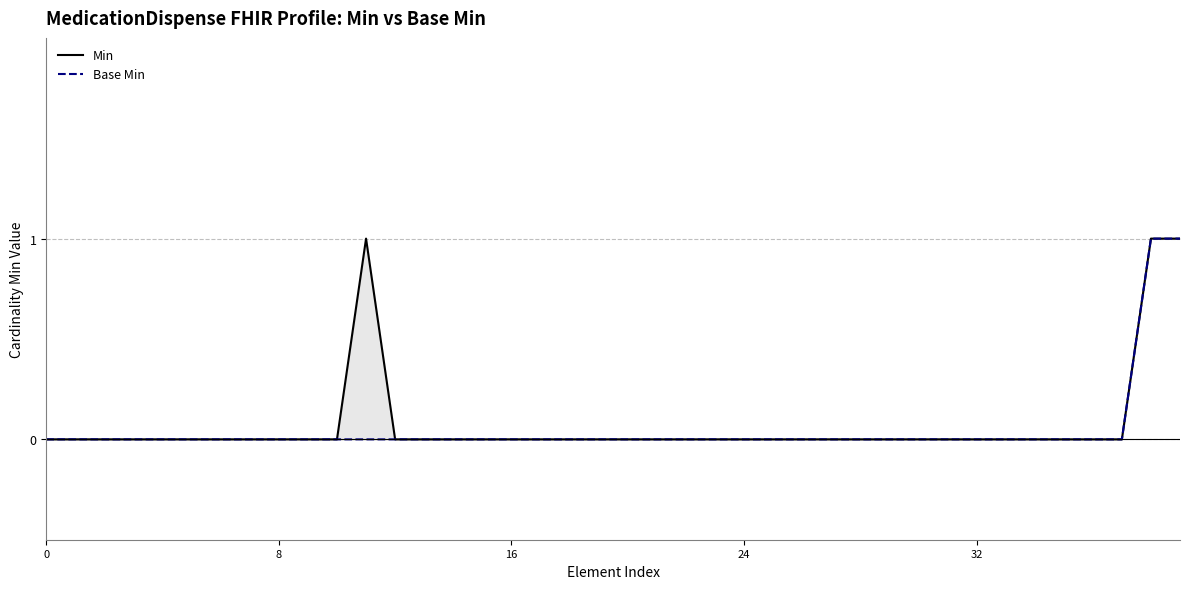

True or false: Base Min and Min cross at least once.

False